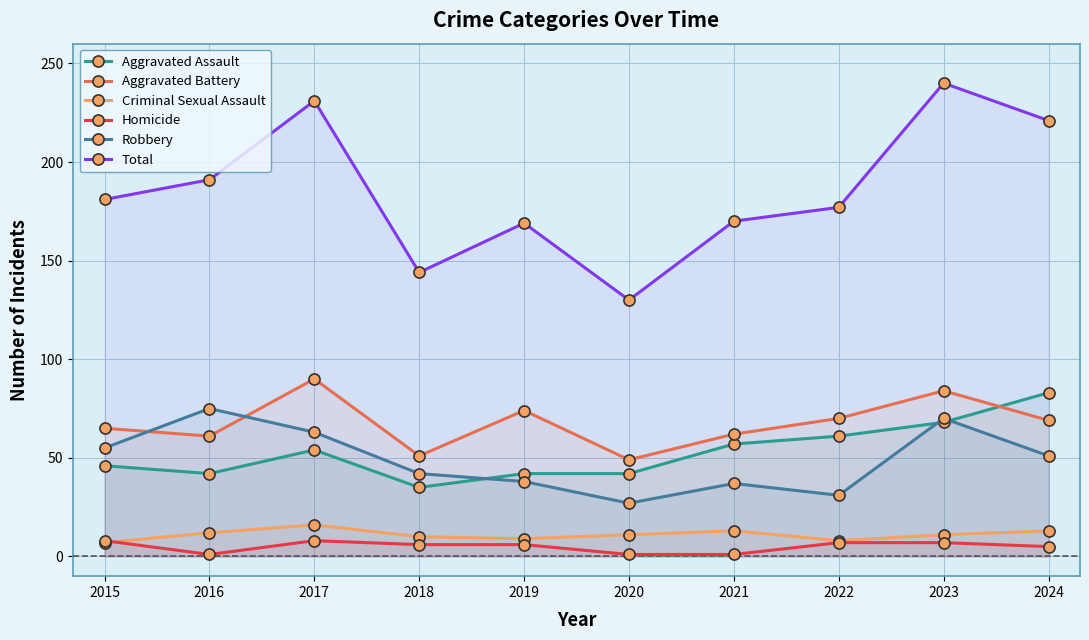

At which category does Criminal Sexual Assault reach its first local peak?

2017